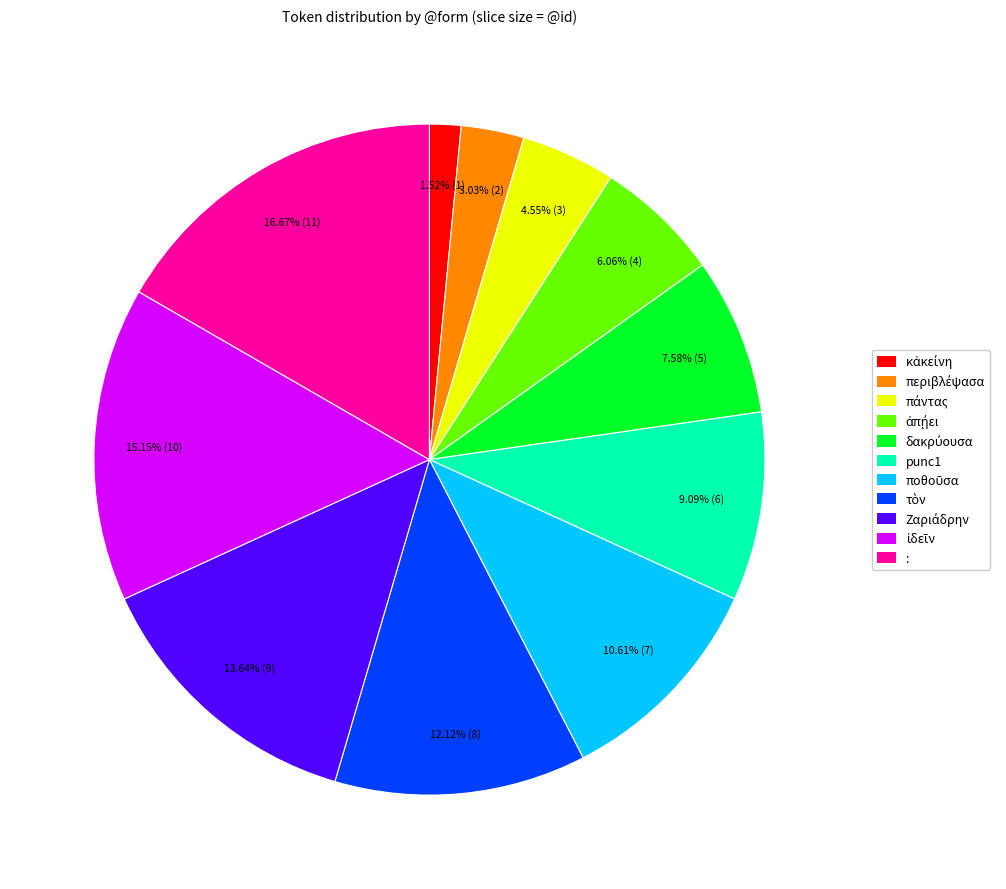

Which slice is the largest?

: